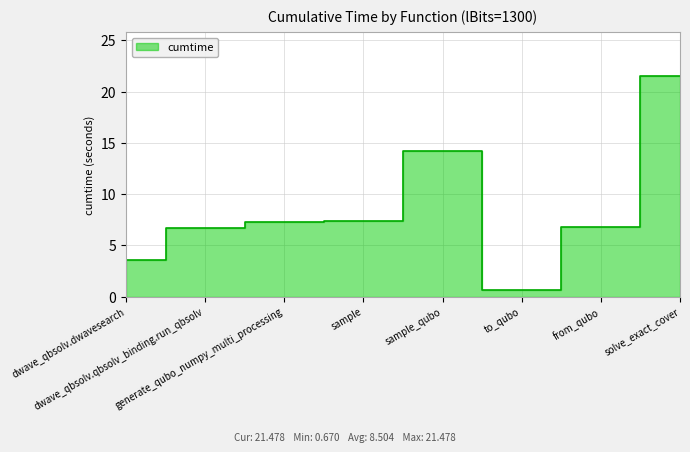

What position from the left is generate_qubo_numpy_multi_processing?

3